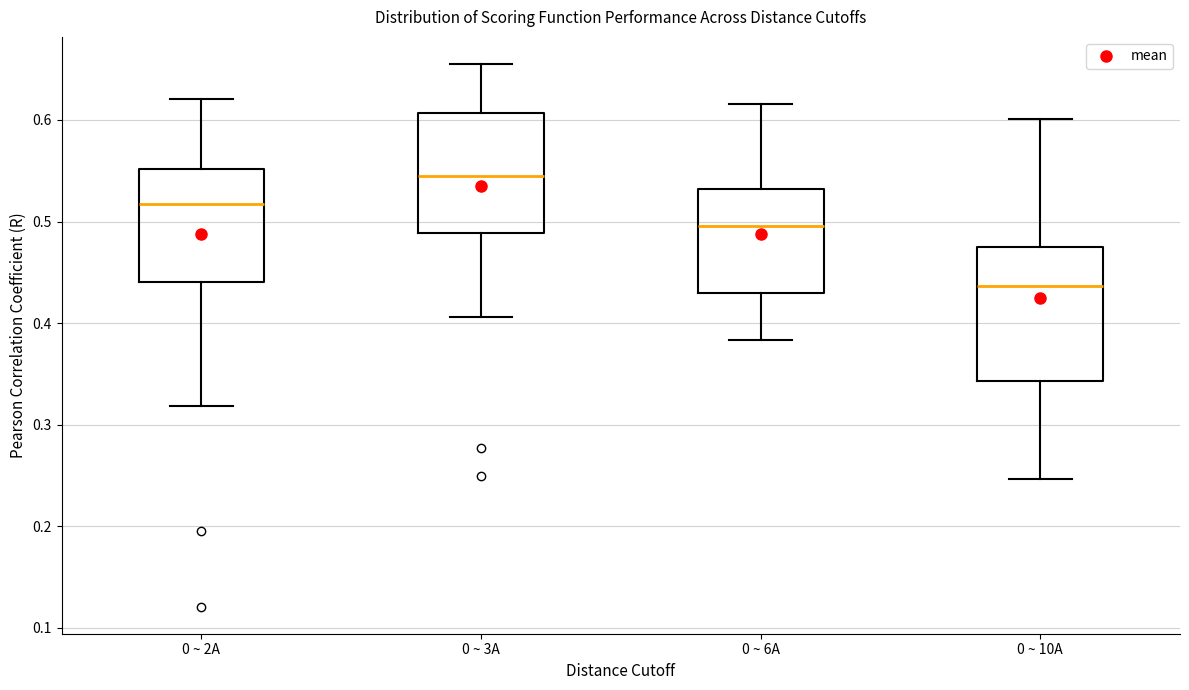

Comparing the boxes themselves (not the whiskers), which one is the tallest?

0 ~ 10A